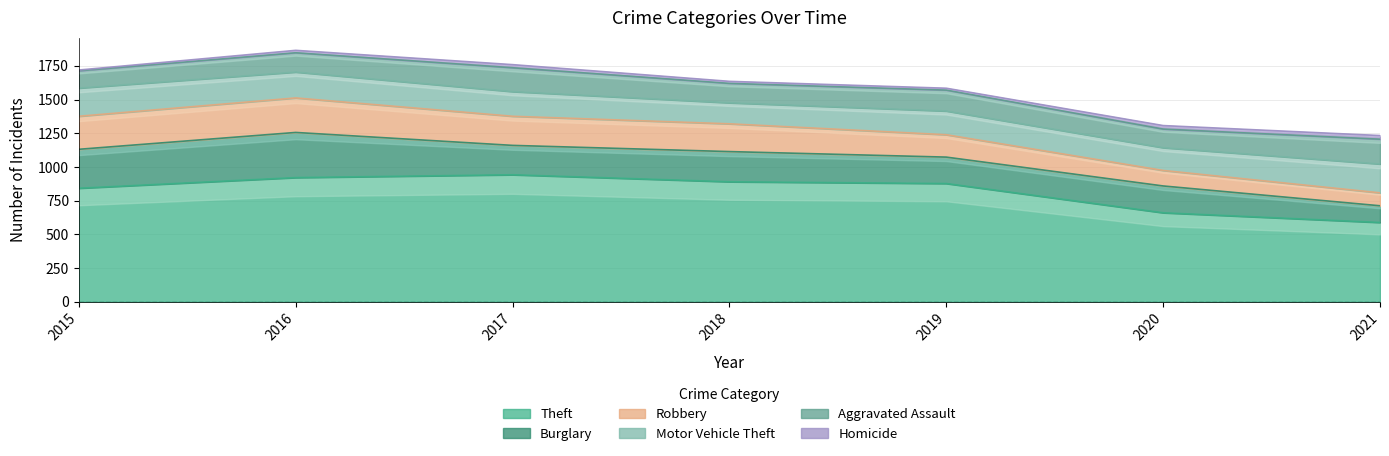

How many lines are shown in the chart?

6